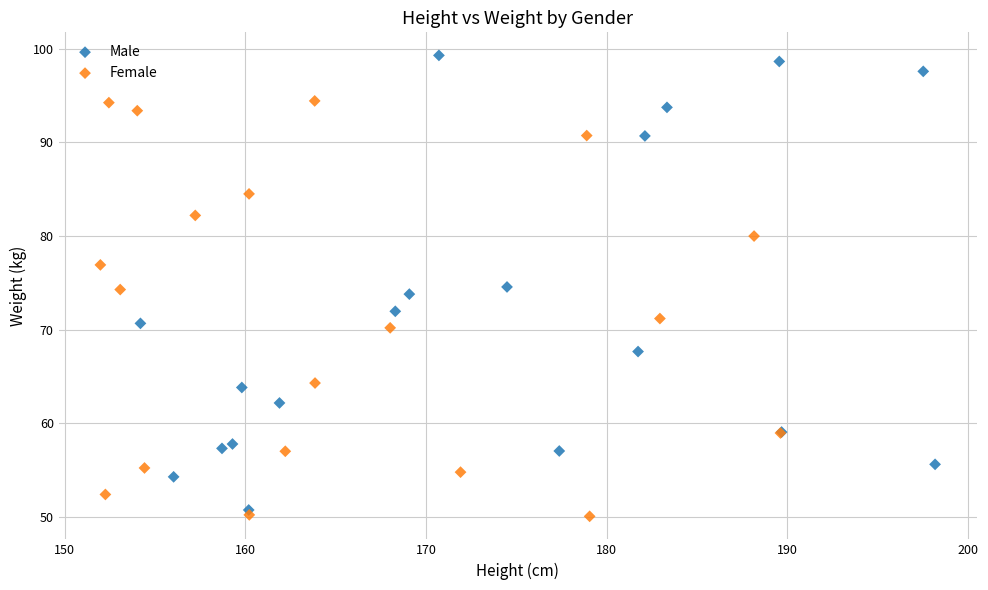

Which series has the widest spread of Y values?

Male